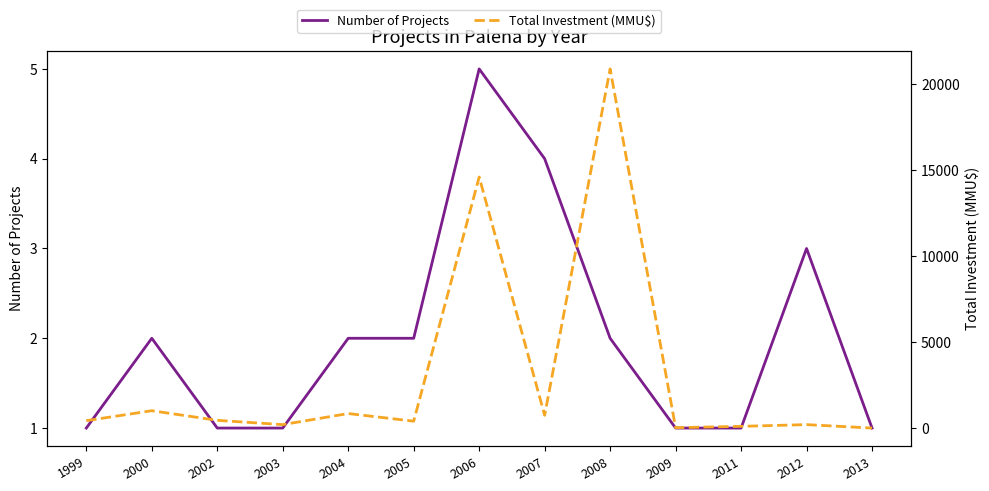

How many lines are shown in the chart?

2